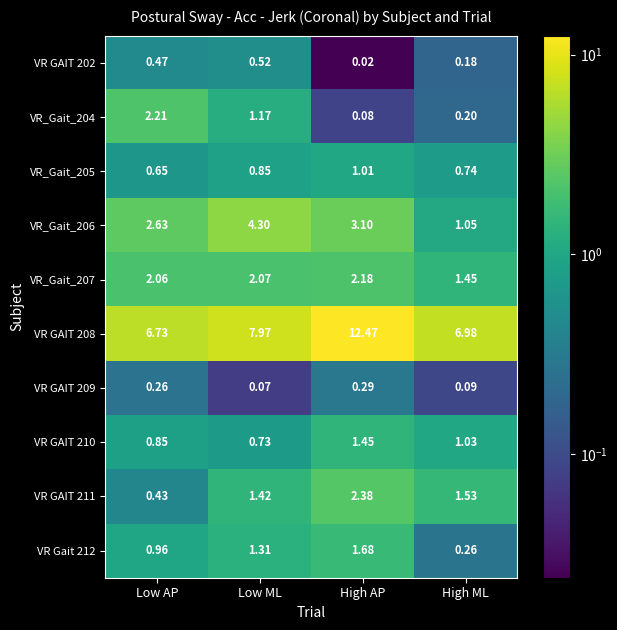

At which category does the chart reach its peak across all series?

High AP